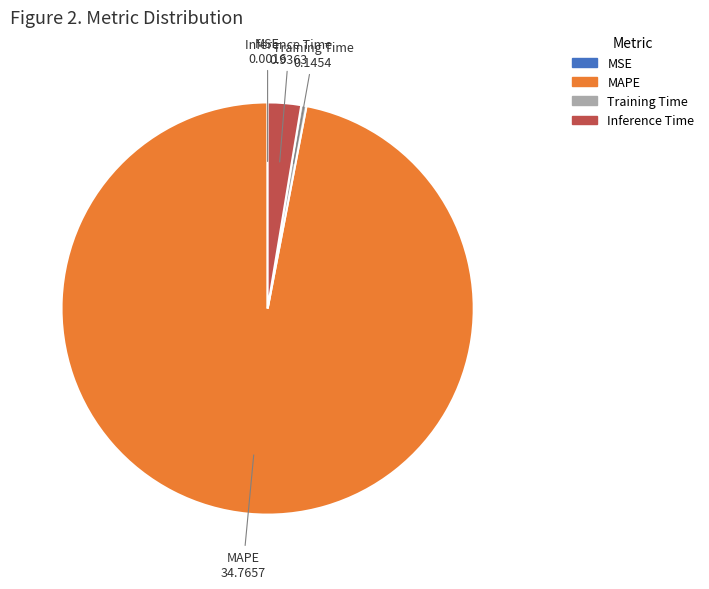

Which has a higher value, Inference Time or Training Time?

Inference Time